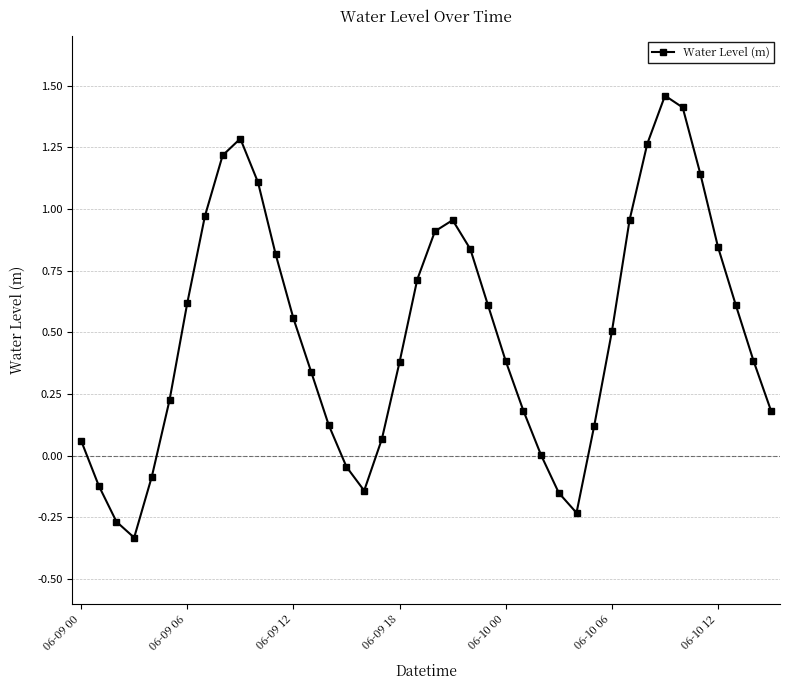

True or false: the data has more than 0 interior local peaks.

True